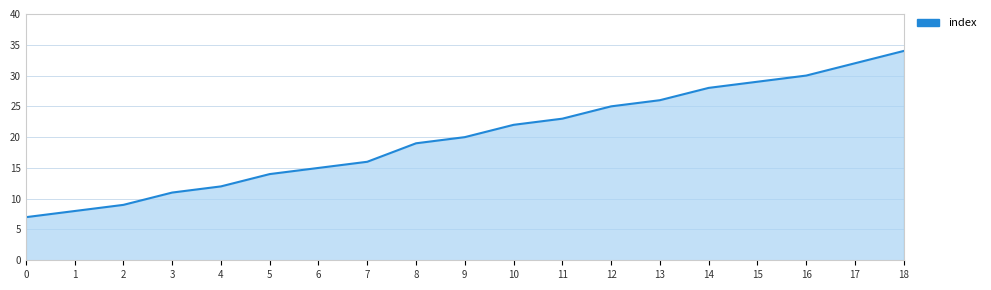

What is the difference between the values at 10 and 18?

12